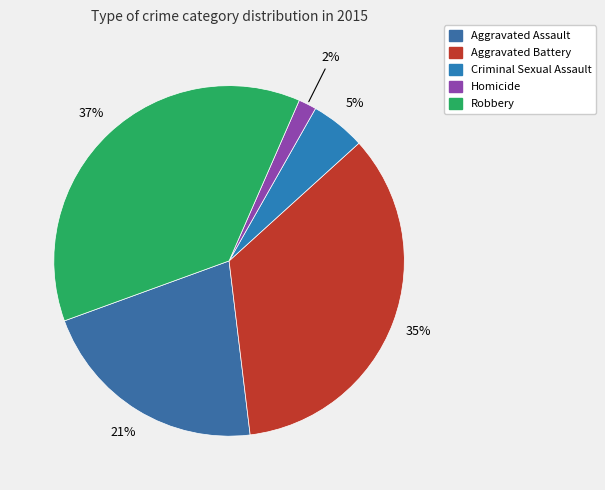

Rank the categories by value from lowest to highest.

Homicide, Criminal Sexual Assault, Aggravated Assault, Aggravated Battery, Robbery